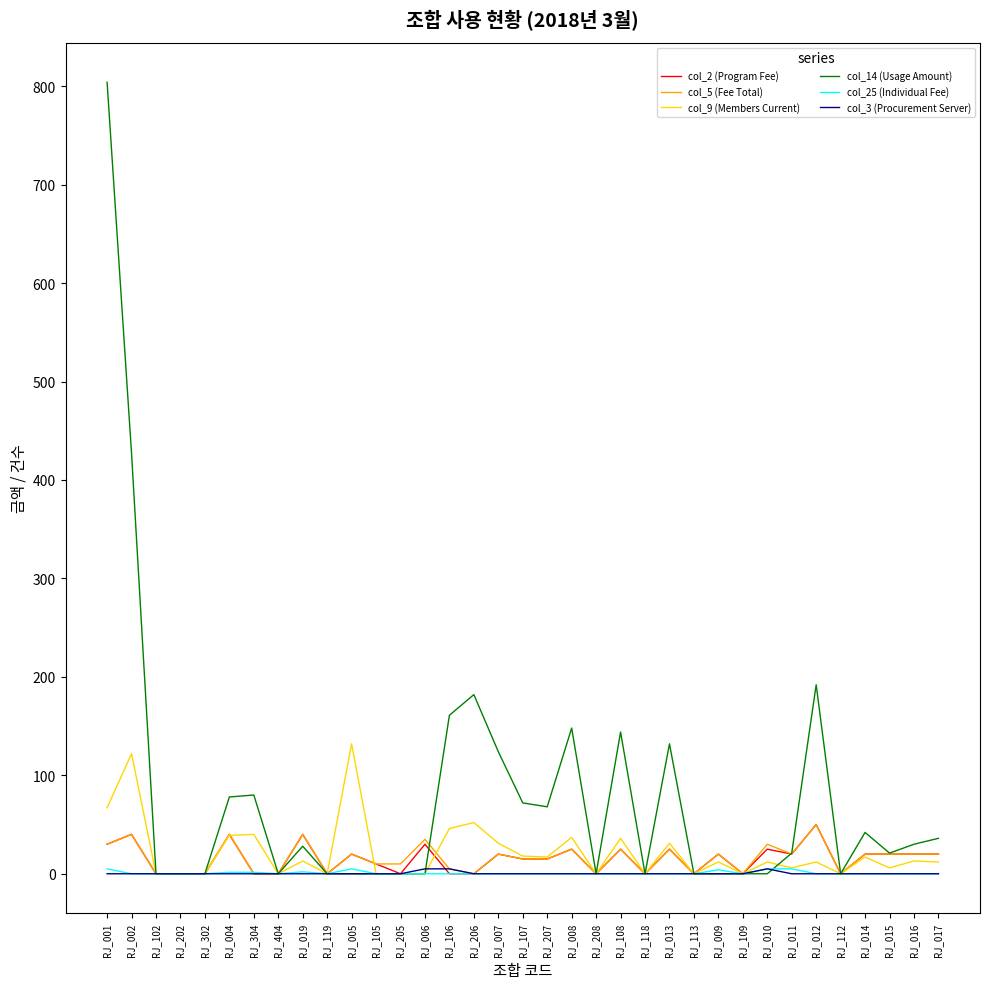

What are all the series names shown in the legend?

col_2 (Program Fee), col_5 (Fee Total), col_9 (Members Current), col_14 (Usage Amount), col_25 (Individual Fee), col_3 (Procurement Server)